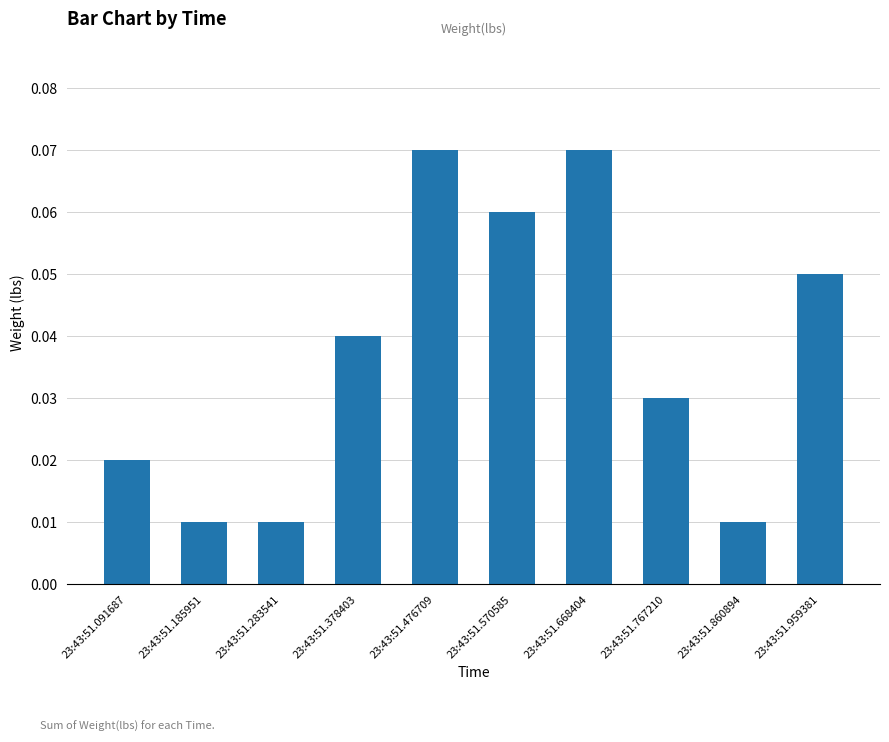

The chart shows a value of 0.0 at 23:43:51.668404. True or false?

False